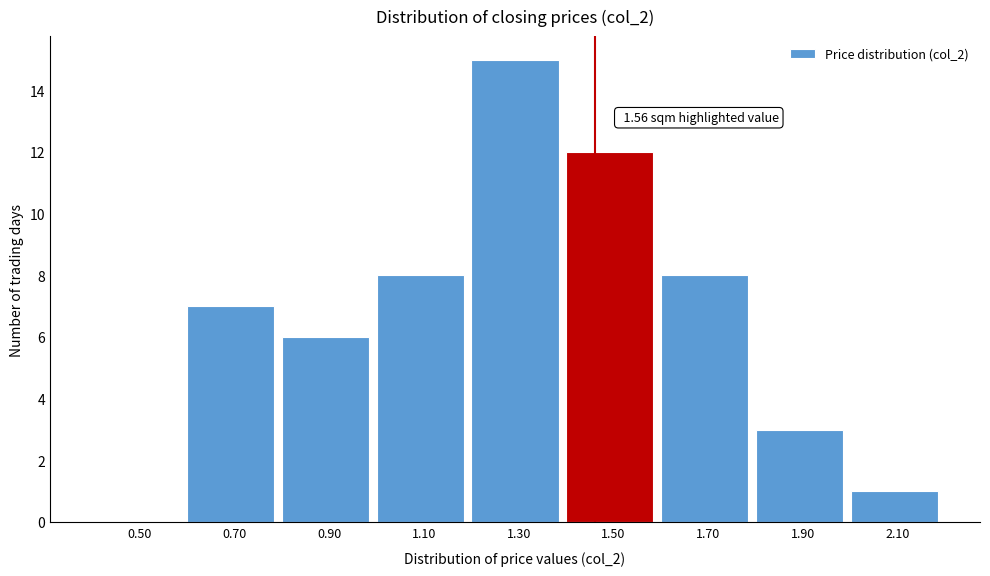

Reading left to right, extract all data points from this chart.

0.50=0	0.70=7	0.90=6	1.10=8	1.30=15	1.50=12	1.70=8	1.90=3	2.10=1